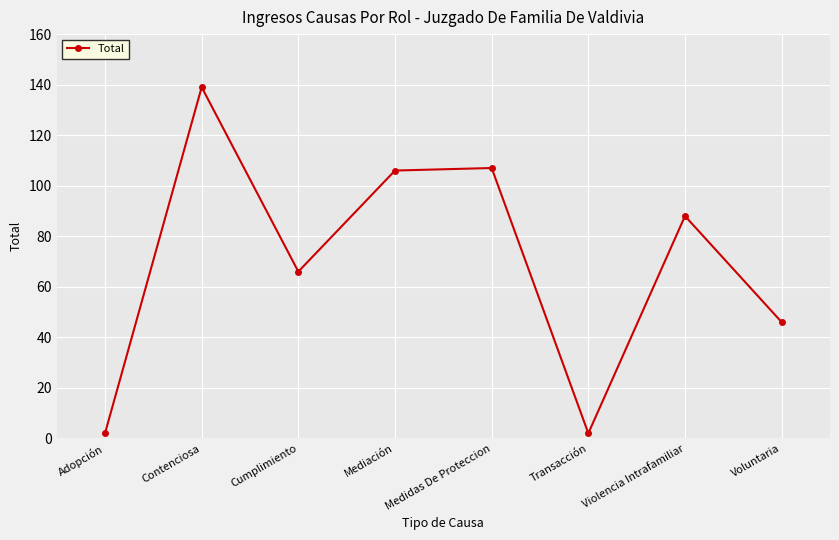

Where is the first local maximum?

Contenciosa